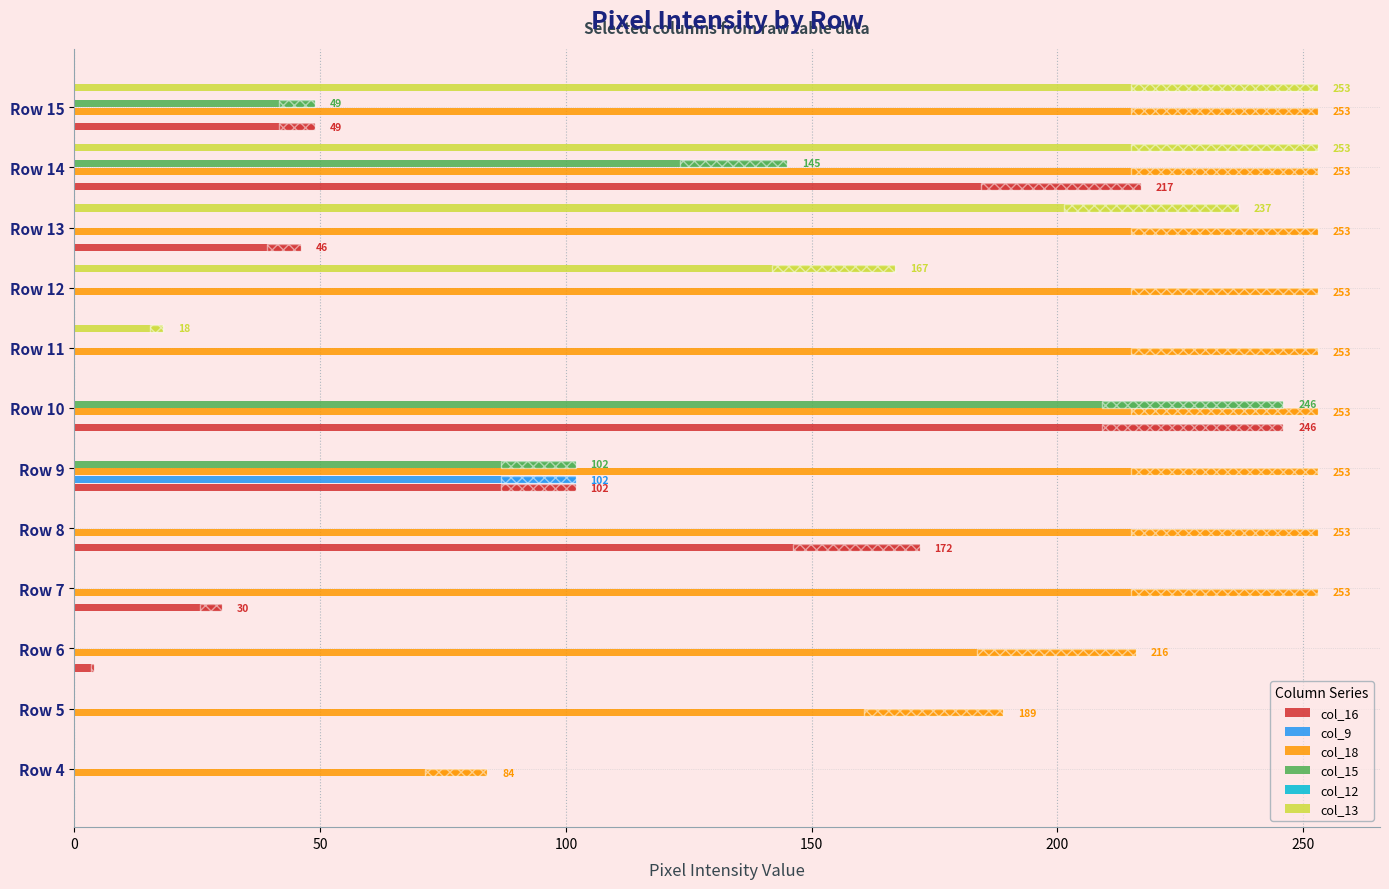

How many values in col_15 are above zero?

4